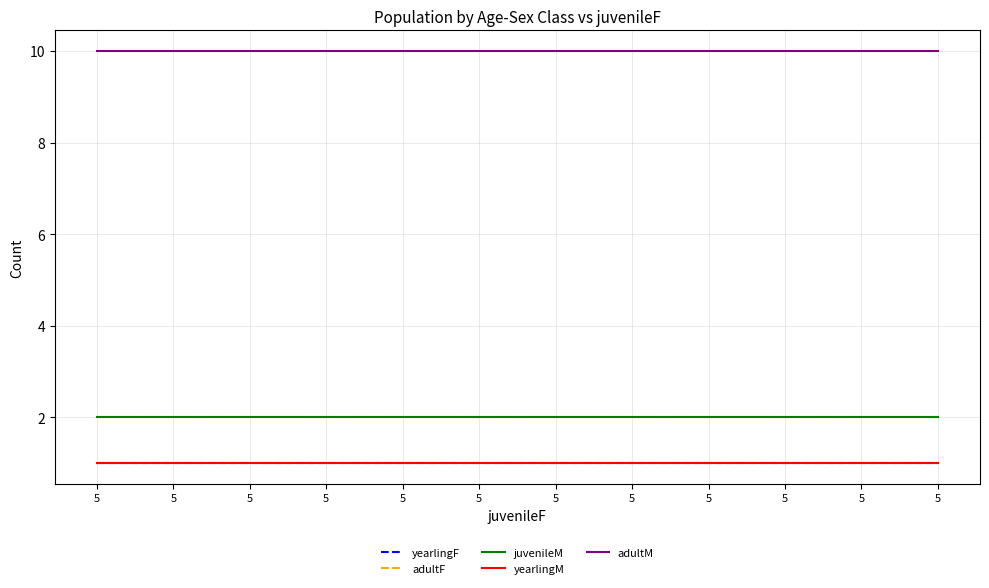

Is this an area chart (filled region under the line)?

No